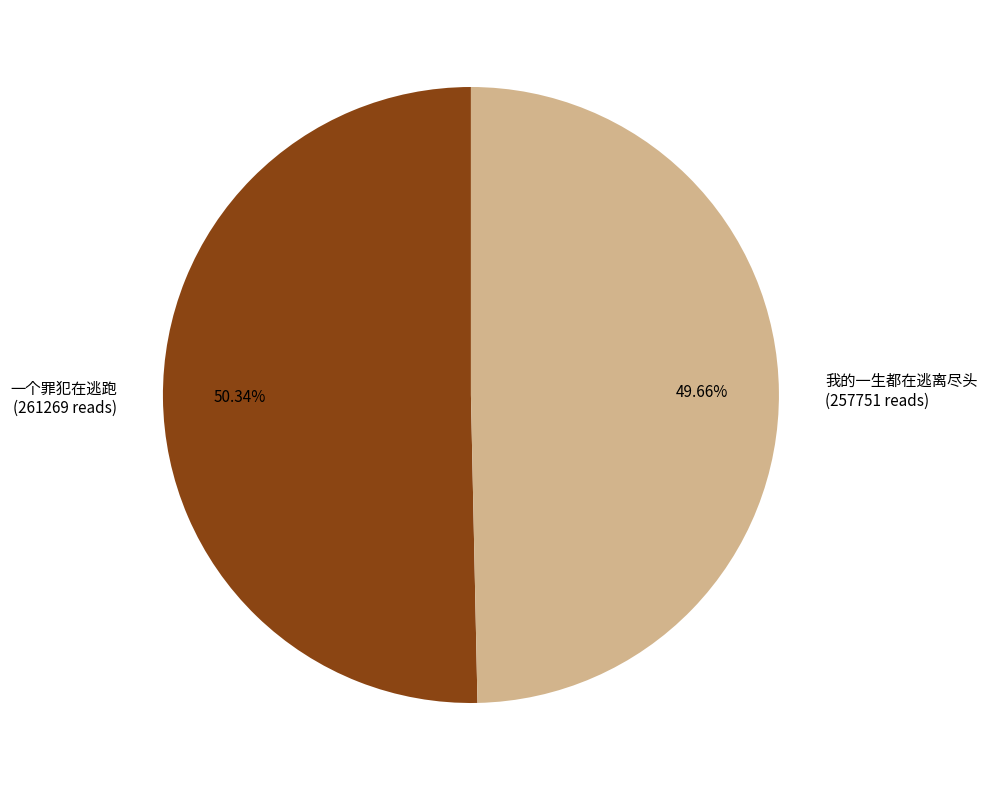

Combined, what portion of the pie is 我的一生都在逃离尽头 and 一个罪犯在逃跑?

100.0%